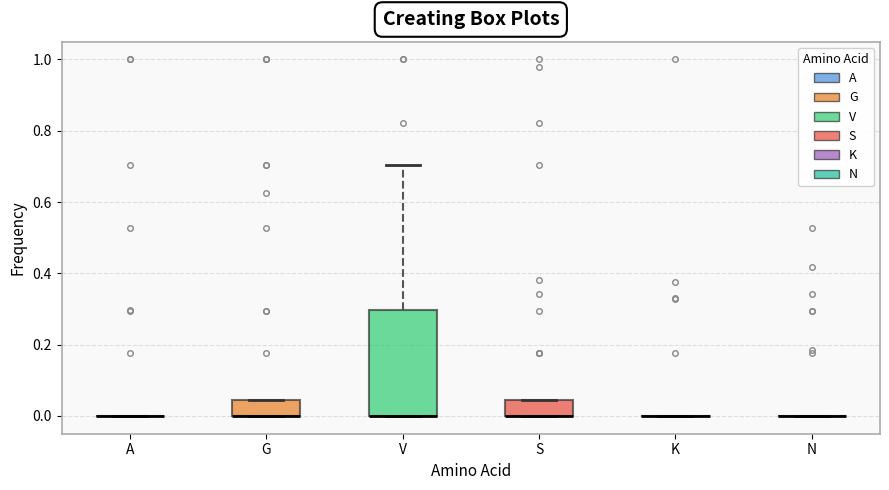

Comparing the boxes themselves (not the whiskers), which one is the tallest?

V